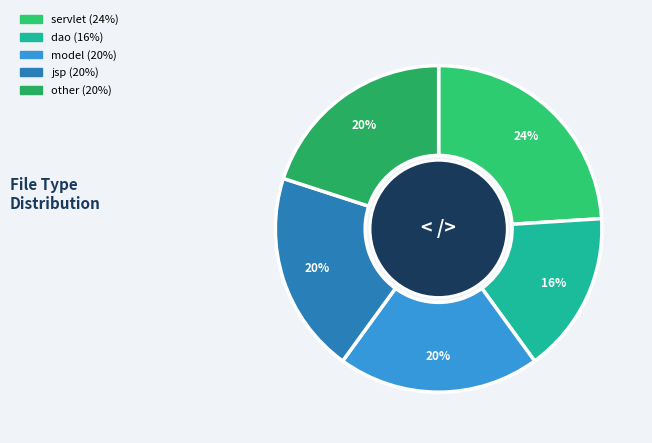

Is it true that jsp is 29% of the pie?

False